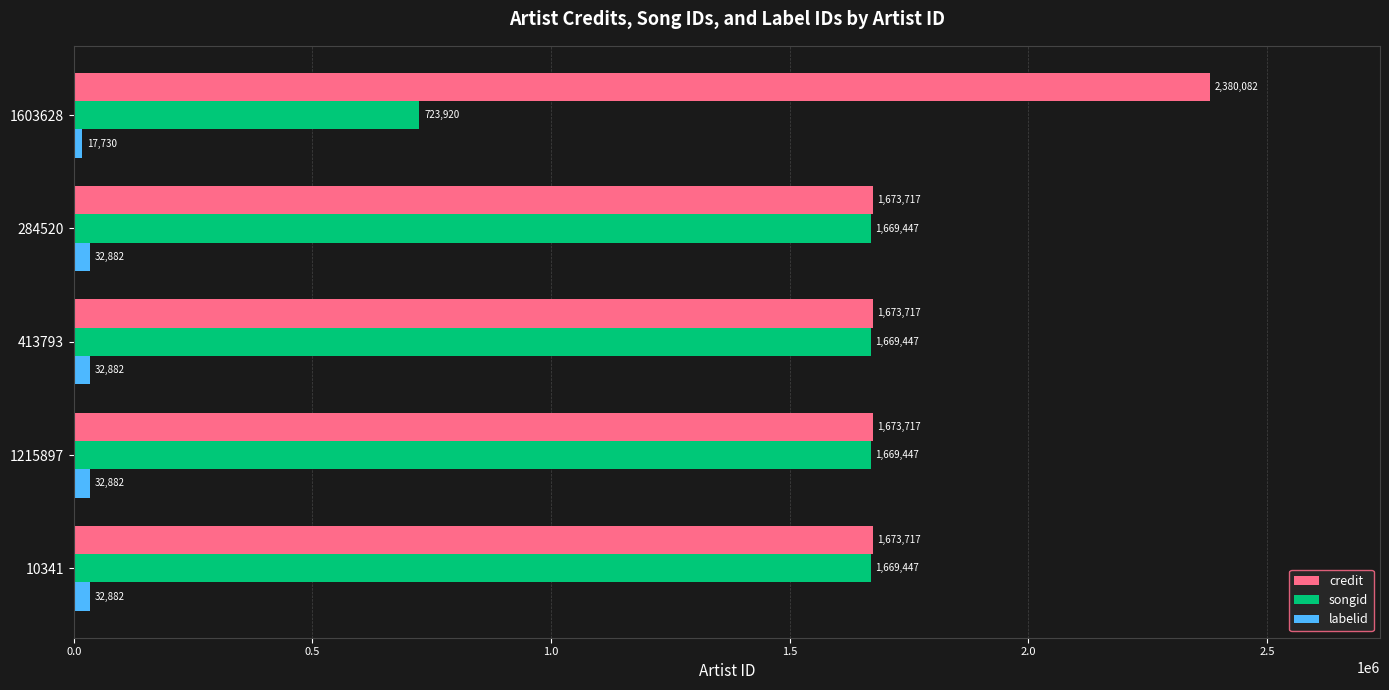

What value does the songid series have at 1603628?

723920